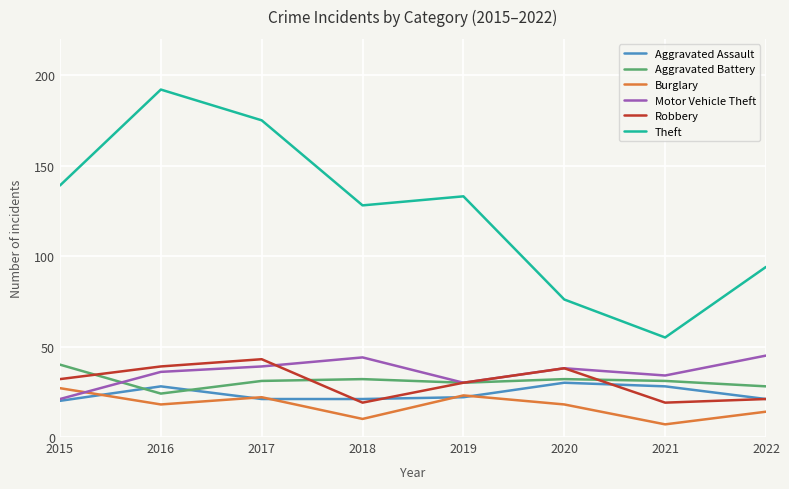

What value does the Motor Vehicle Theft series have at 2018, to the nearest 5?

45